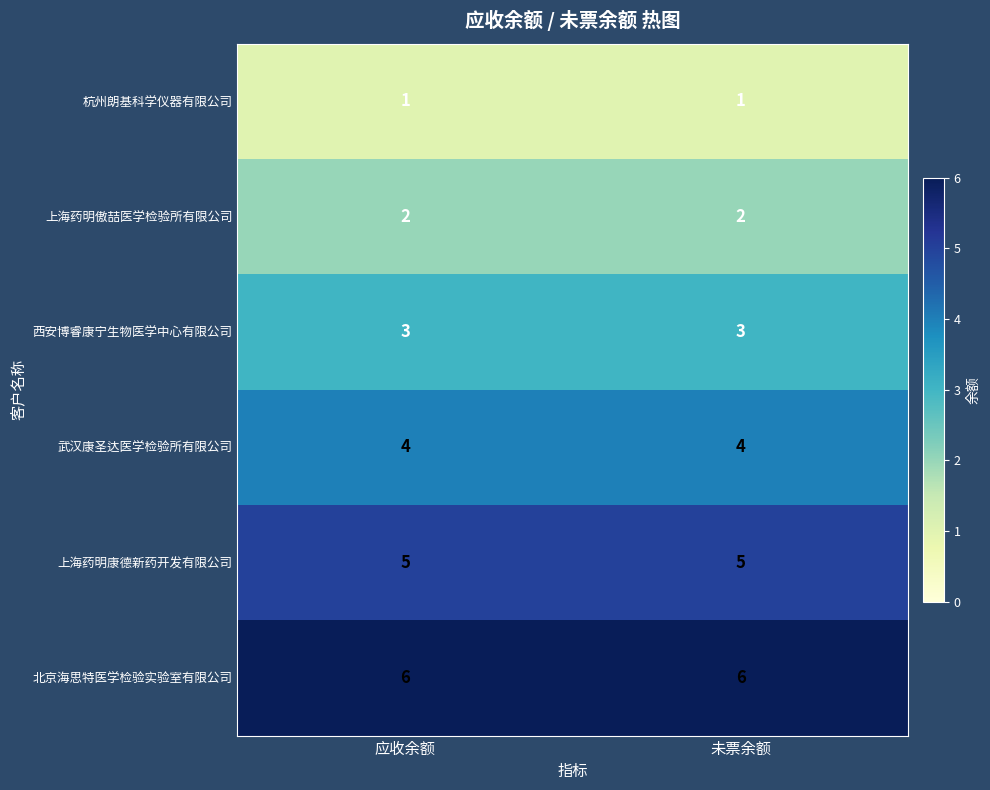

Reading left to right, transcribe all the data shown in this chart.

杭州朗基科学仪器有限公司: 1	1
上海药明傲喆医学检验所有限公司: 2	2
西安博睿康宁生物医学中心有限公司: 3	3
武汉康圣达医学检验所有限公司: 4	4
上海药明康德新药开发有限公司: 5	5
北京海思特医学检验实验室有限公司: 6	6